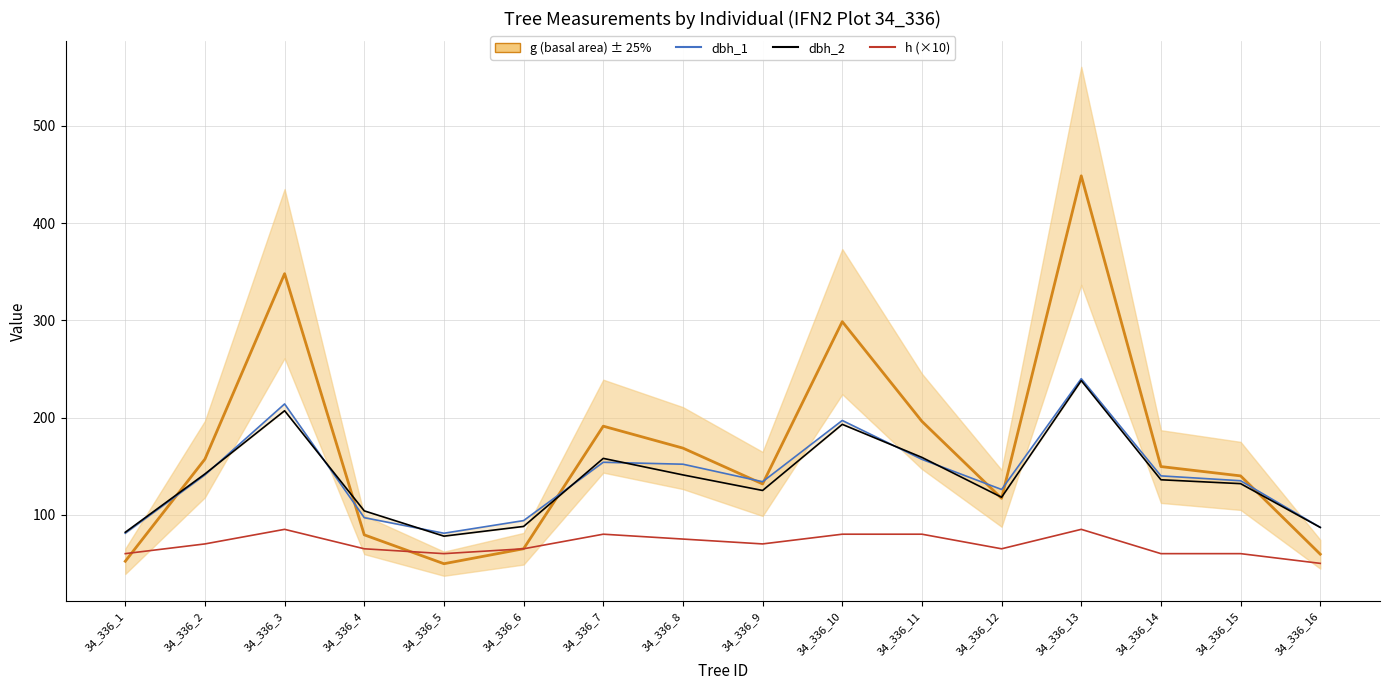

True or false: dbh_2 has more than 1 points higher than both neighbors.

True